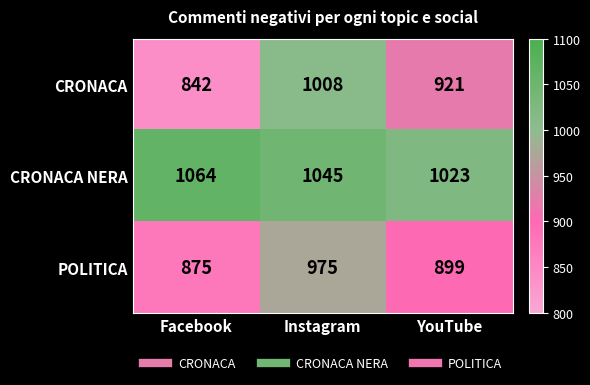

Reading left to right, list all the values displayed in this chart.

CRONACA: 842	1008	921
CRONACA NERA: 1064	1045	1023
POLITICA: 875	975	899